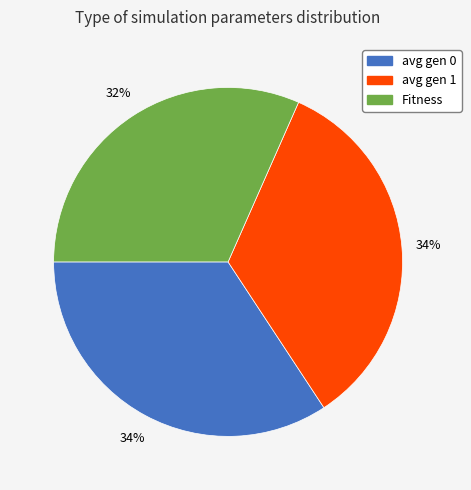

Combined, do Fitness and avg gen 0 account for over 50%?

Yes